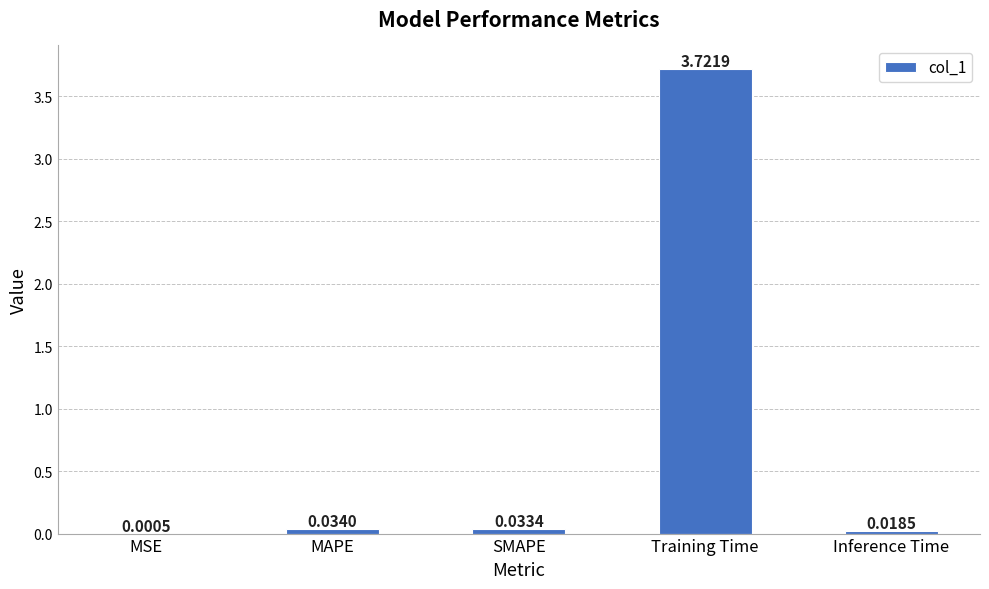

What is the sum of all values?

3.8